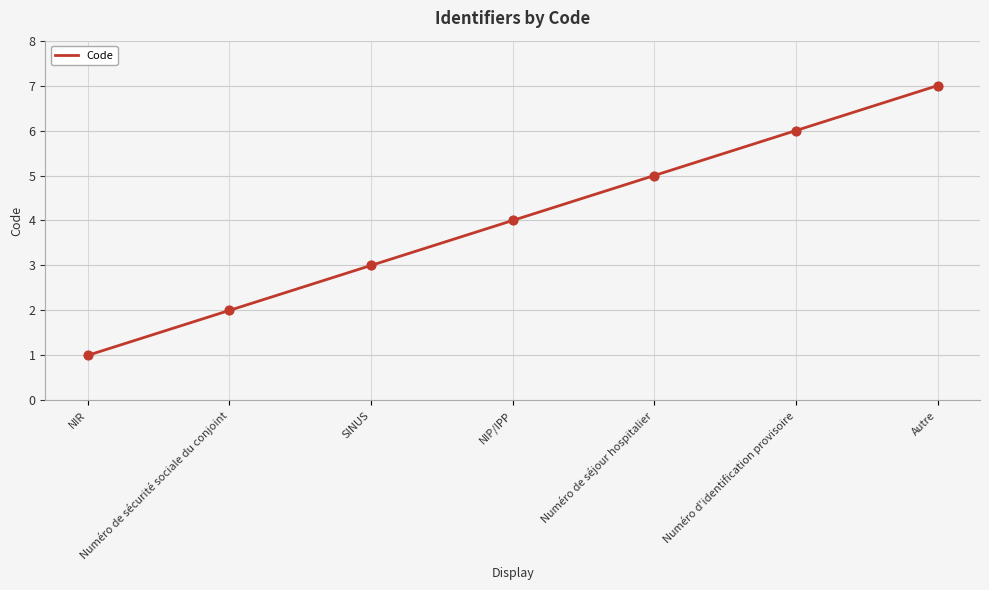

Which has a higher value, NIP/IPP or SINUS?

NIP/IPP